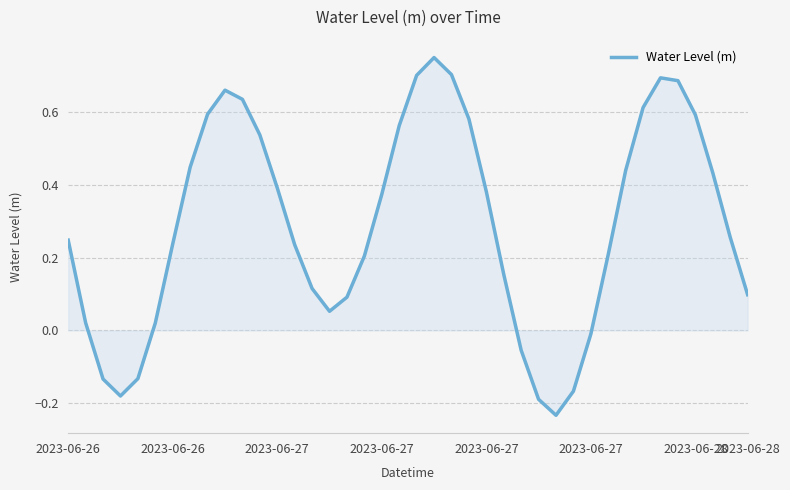

What is the difference between the maximum and minimum values?

1.0